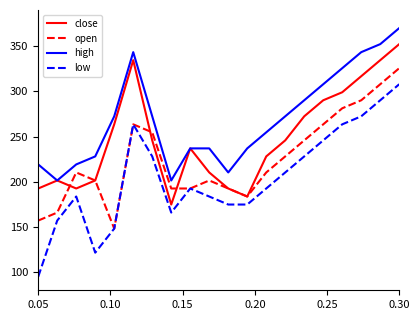

Which series has the widest spread of values?

low